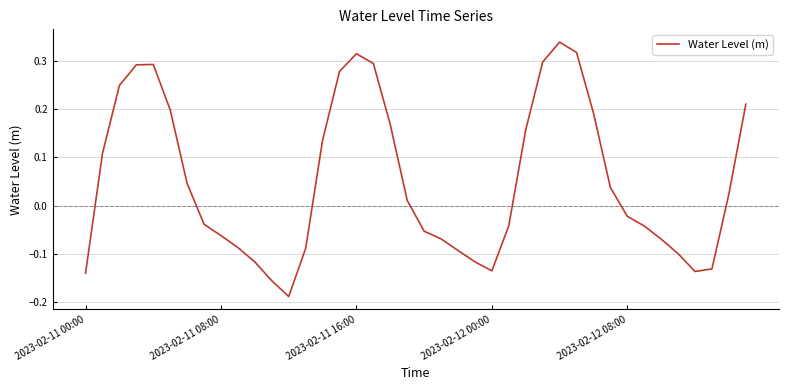

What is the difference between the maximum and minimum values?

0.5